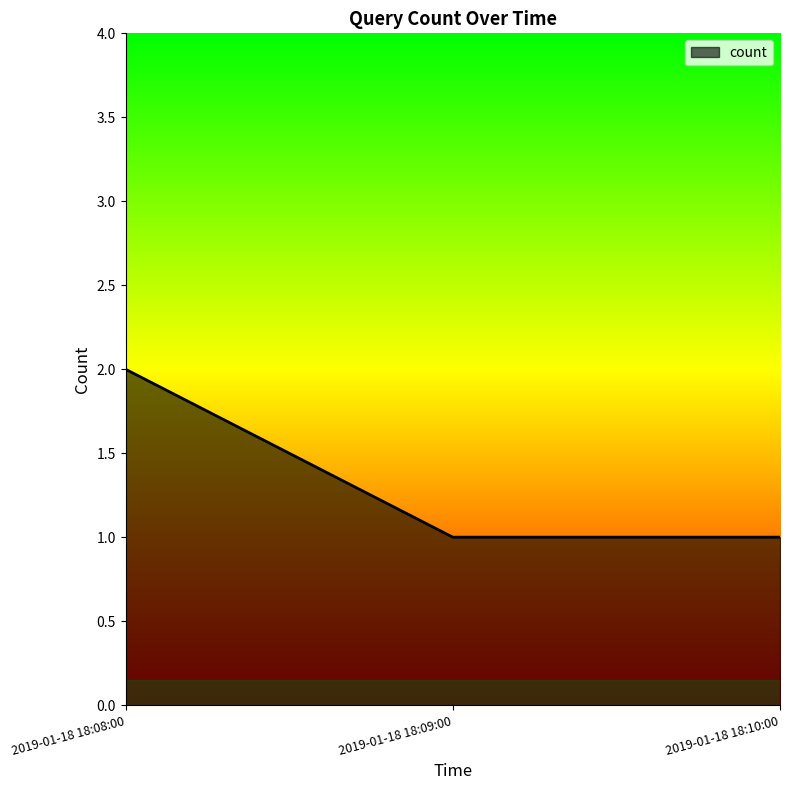

Approximately how many times larger is the value at 2019-01-18 18:10:00 compared to 2019-01-18 18:08:00?

0.5